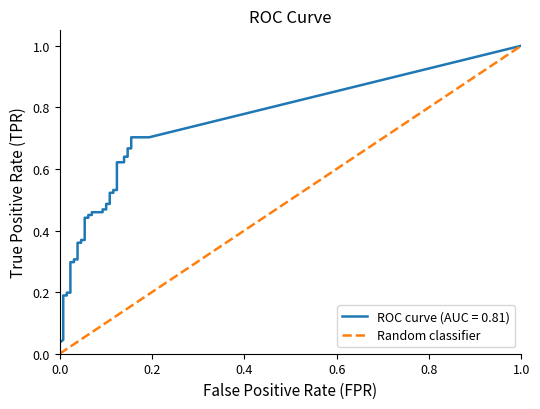

Reading left to right, what are all the values shown in this chart?

0.0=0.0	0.2=0.2	0.4=0.4	0.6=0.6	0.8=0.8	1.0=1.0